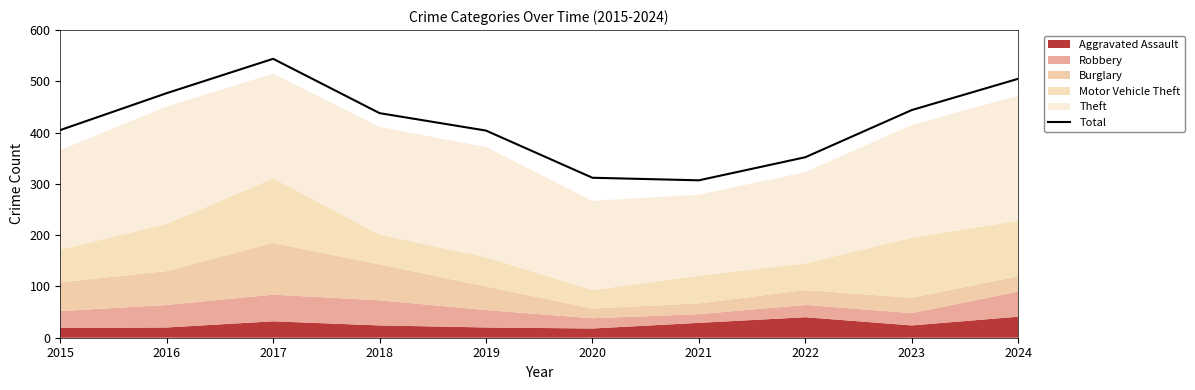

True or false: the data has more than 0 interior local peaks.

True